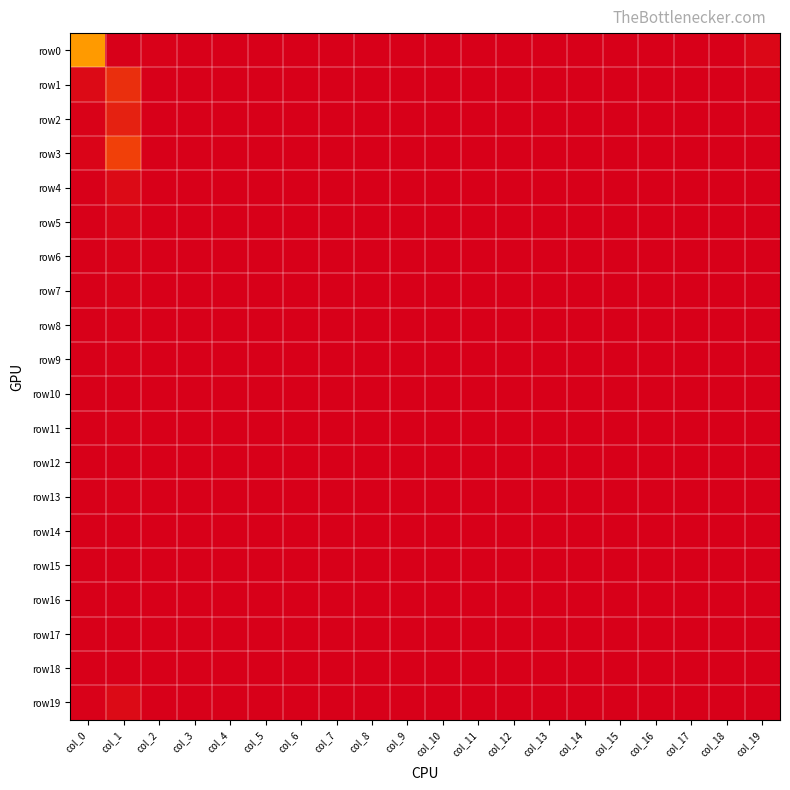

At which category does the chart reach its peak across all series?

col_1